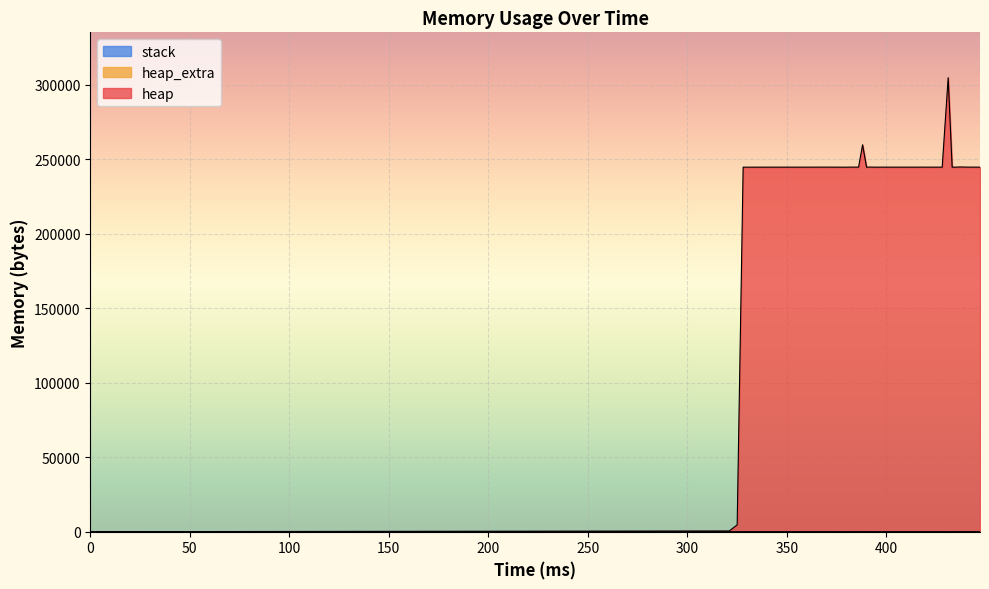

In heap_extra, how many points are higher than both neighbors (excluding endpoints)?

11